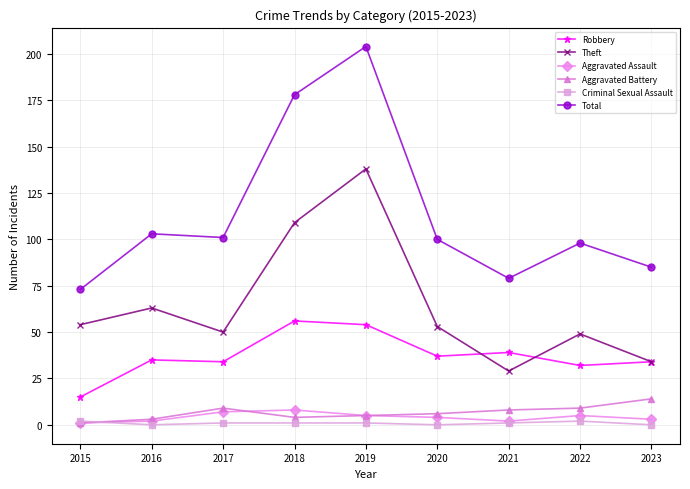

Rank the series by their maximum value, from lowest to highest.

Criminal Sexual Assault, Aggravated Assault, Aggravated Battery, Robbery, Theft, Total